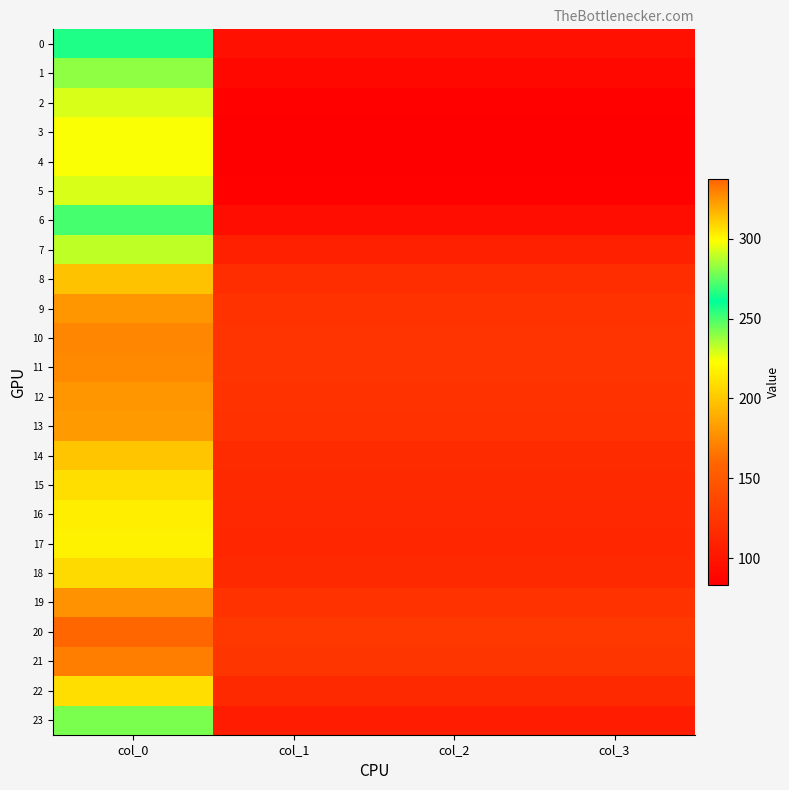

Reading right to left, transcribe all the data shown in this chart.

0: col_3=95.8	col_2=95.8	col_1=95.8	col_0=256.5
1: col_3=89.5	col_2=89.5	col_1=89.5	col_0=239.7
2: col_3=85.4	col_2=85.4	col_1=85.4	col_0=228.7
3: col_3=83.7	col_2=83.7	col_1=83.7	col_0=224.1
4: col_3=83.4	col_2=83.4	col_1=83.4	col_0=223.3
5: col_3=85.4	col_2=85.4	col_1=85.4	col_0=228.7
6: col_3=93.7	col_2=93.7	col_1=93.7	col_0=250.9
7: col_3=107.9	col_2=107.9	col_1=107.9	col_0=289.1
8: col_3=117.3	col_2=117.3	col_1=117.3	col_0=314.1
9: col_3=121.2	col_2=121.2	col_1=121.2	col_0=324.7
10: col_3=122.7	col_2=122.7	col_1=122.7	col_0=328.7
11: col_3=122.4	col_2=122.4	col_1=122.4	col_0=327.8
12: col_3=121.4	col_2=121.4	col_1=121.4	col_0=325.1
13: col_3=120.7	col_2=120.7	col_1=120.7	col_0=323.3
14: col_3=117.0	col_2=117.0	col_1=117.0	col_0=313.4
15: col_3=114.6	col_2=114.6	col_1=114.6	col_0=307.1
16: col_3=113.3	col_2=113.3	col_1=113.3	col_0=303.4
17: col_3=112.8	col_2=112.8	col_1=112.8	col_0=302.1
18: col_3=114.9	col_2=114.9	col_1=114.9	col_0=307.7
19: col_3=121.7	col_2=121.7	col_1=121.7	col_0=325.9
20: col_3=125.9	col_2=125.9	col_1=125.9	col_0=337.2
21: col_3=123.6	col_2=123.6	col_1=123.6	col_0=331.2
22: col_3=114.8	col_2=114.8	col_1=114.8	col_0=307.4
23: col_3=104.3	col_2=104.3	col_1=104.3	col_0=279.3